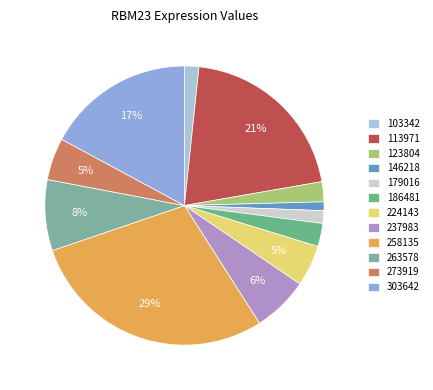

Does 224143 account for over 50% of the chart?

No